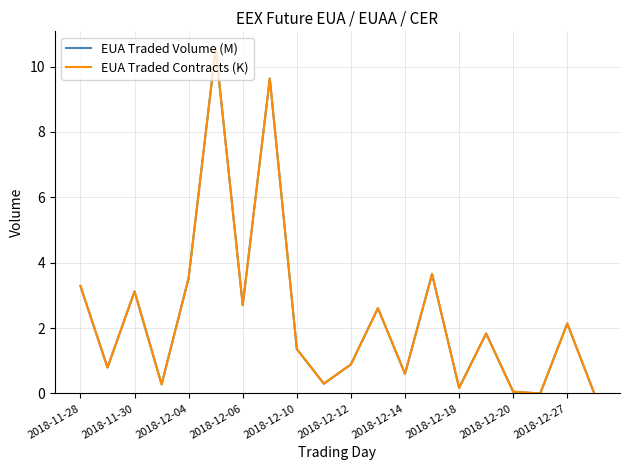

True or false: EUA Traded Volume (M) and EUA Traded Contracts (K) intersect in this chart.

False